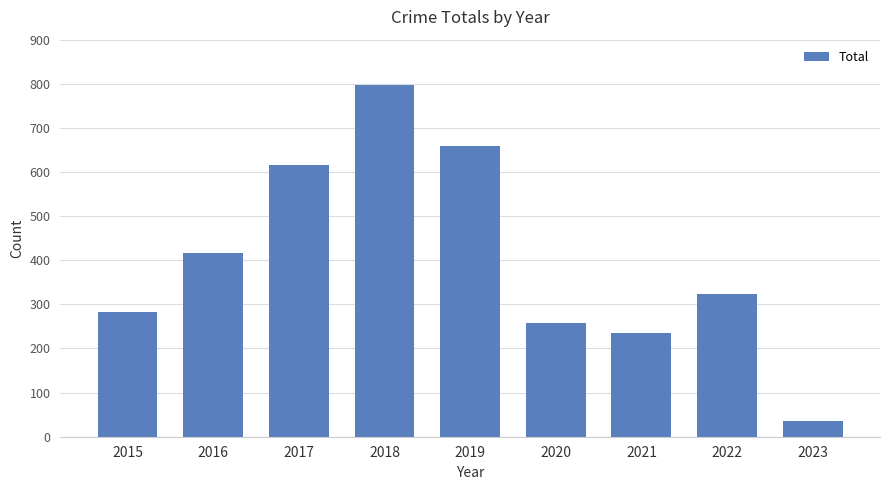

How many distinct data groups are displayed?

1